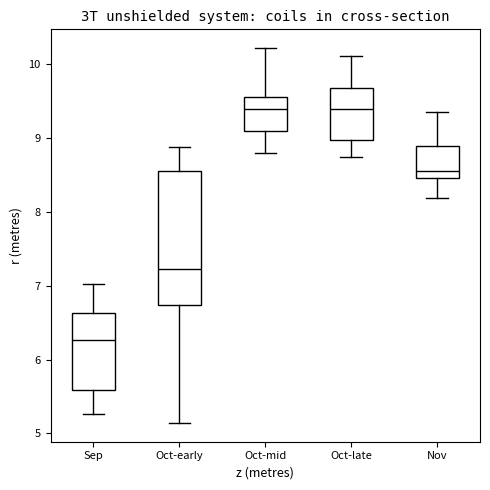

Reading left to right, transcribe this box plot: for each box, give where its median line is, the range the box spans, and where its two whiskers end, as read against the y-axis. The values are not printed on the chart, so give them approximately, as read against the axis.

Sep: median 6.3, box 5.6 to 6.6, whiskers 5.3 to 7.0
Oct-early: median 7.2, box 6.7 to 8.6, whiskers 5.1 to 8.9
Oct-mid: median 9.4, box 9.1 to 9.6, whiskers 8.8 to 10.2
Oct-late: median 9.4, box 9.0 to 9.7, whiskers 8.7 to 10.1
Nov: median 8.6, box 8.5 to 8.9, whiskers 8.2 to 9.4